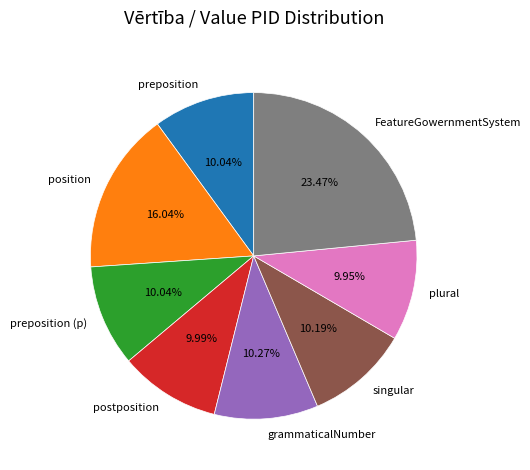

Count the number of slices in the pie.

8